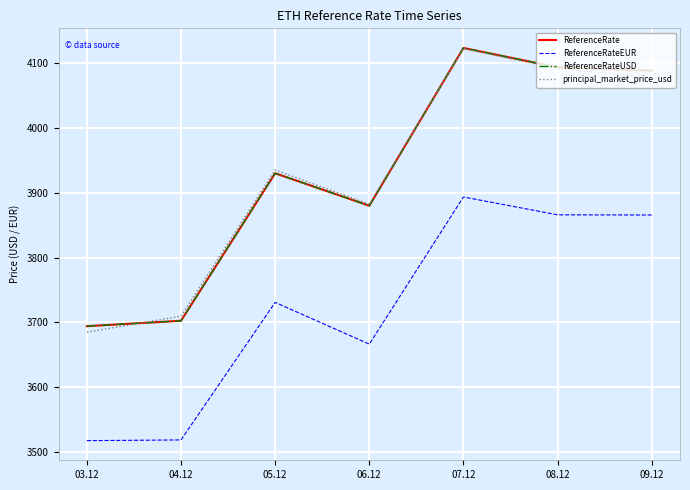

What position from the right is 09.12?

1